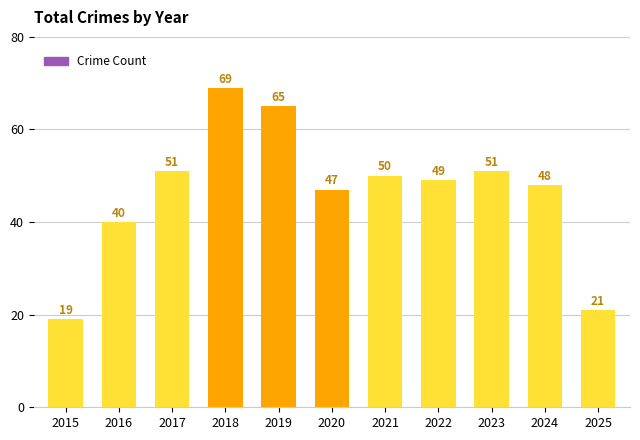

Reading left to right, list all the values displayed in this chart.

2015=19	2016=40	2017=51	2018=69	2019=65	2020=47	2021=50	2022=49	2023=51	2024=48	2025=21